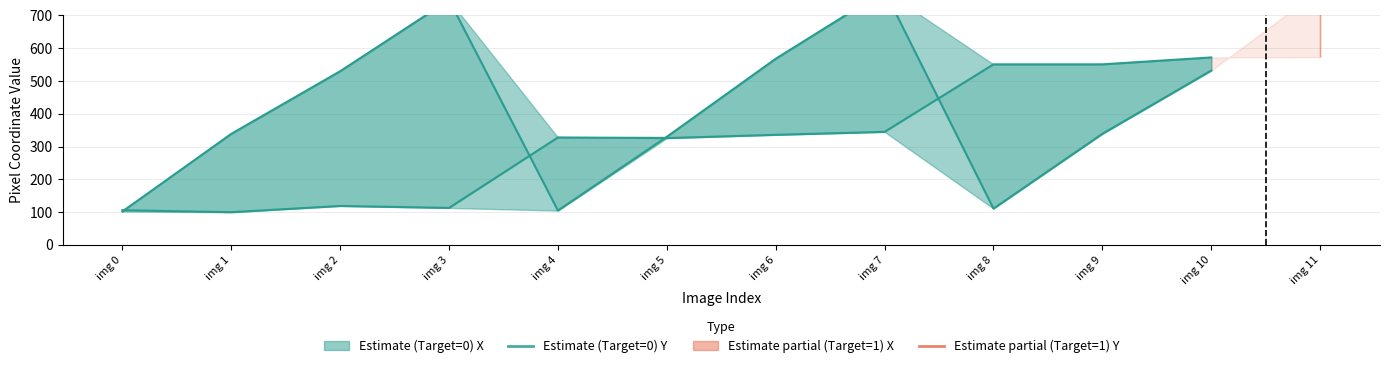

Rank the series by their maximum value, from highest to lowest.

X, Y